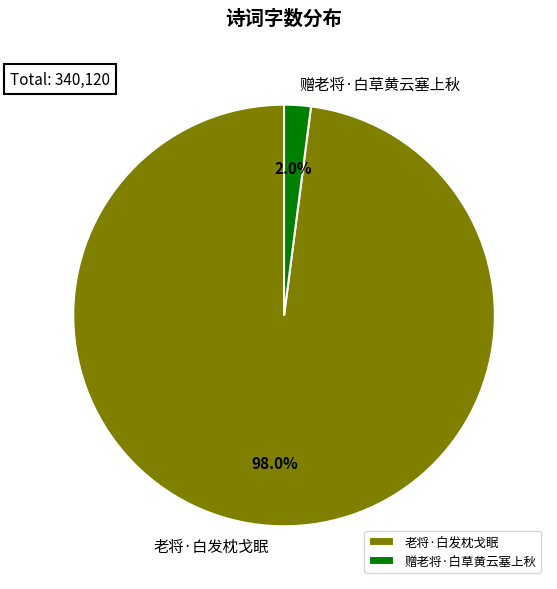

To the nearest percent, what is the combined percentage of 老将·白发枕戈眠 and 赠老将·白草黄云塞上秋?

100%